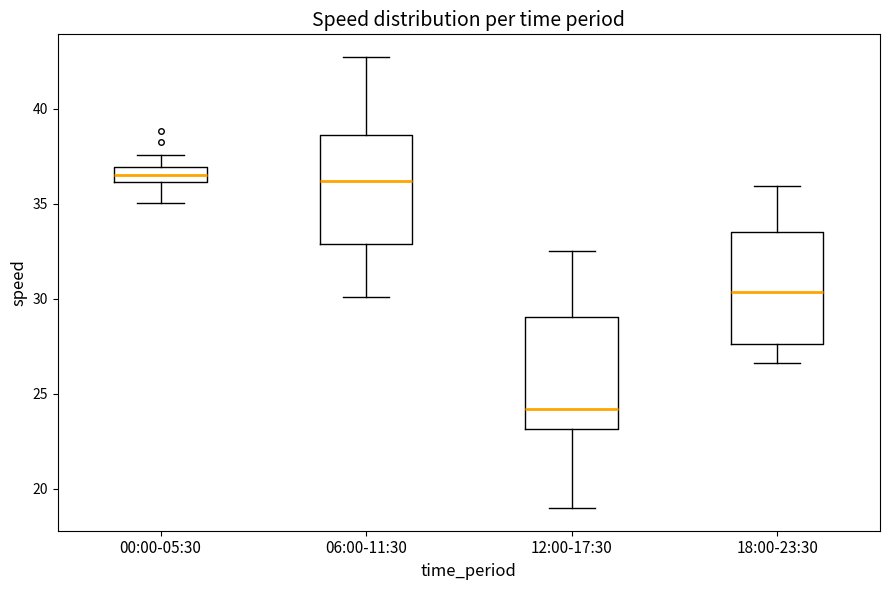

Where does the upper whisker of the box for 06:00-11:30 end on the y-axis? The values are not printed on the chart, so give them approximately, as read against the axis.

42.5